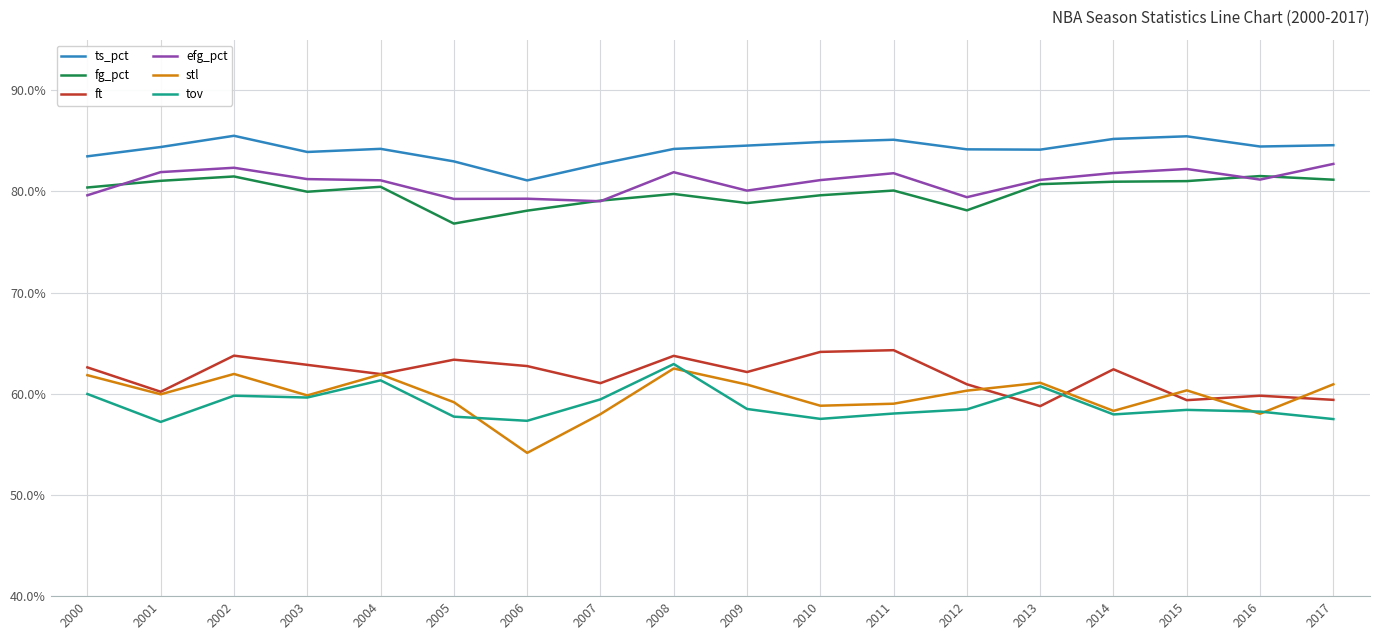

At which category does the chart reach its peak across all series?

2002